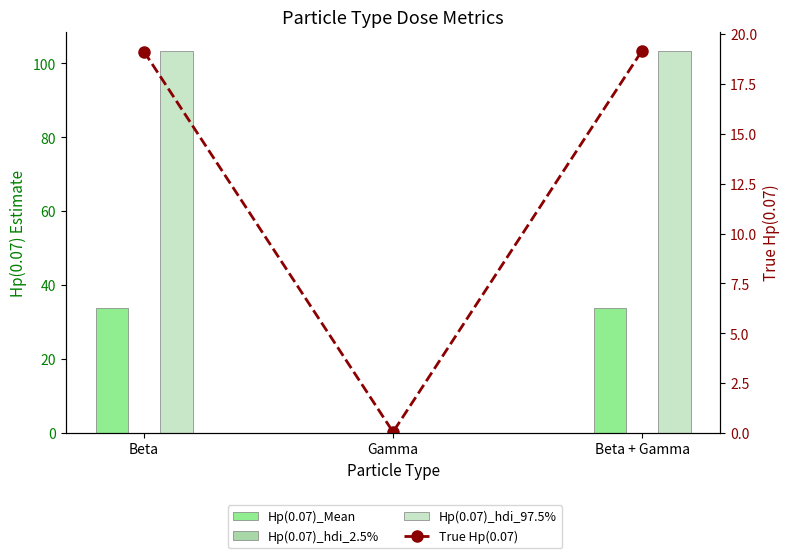

Where does the True Hp(0.07) series first go above 19?

Beta